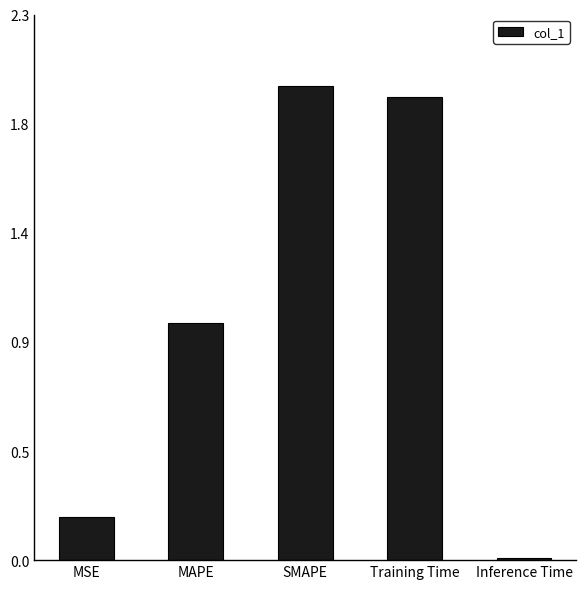

List the labels in order of value, smallest first.

Inference Time, MSE, MAPE, Training Time, SMAPE